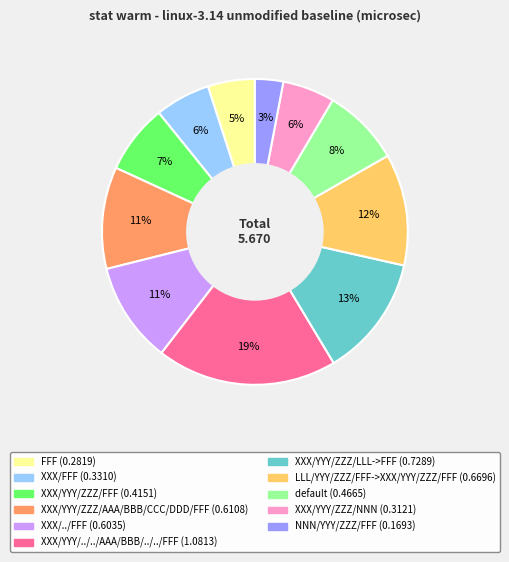

Count the number of slices in the pie.

11